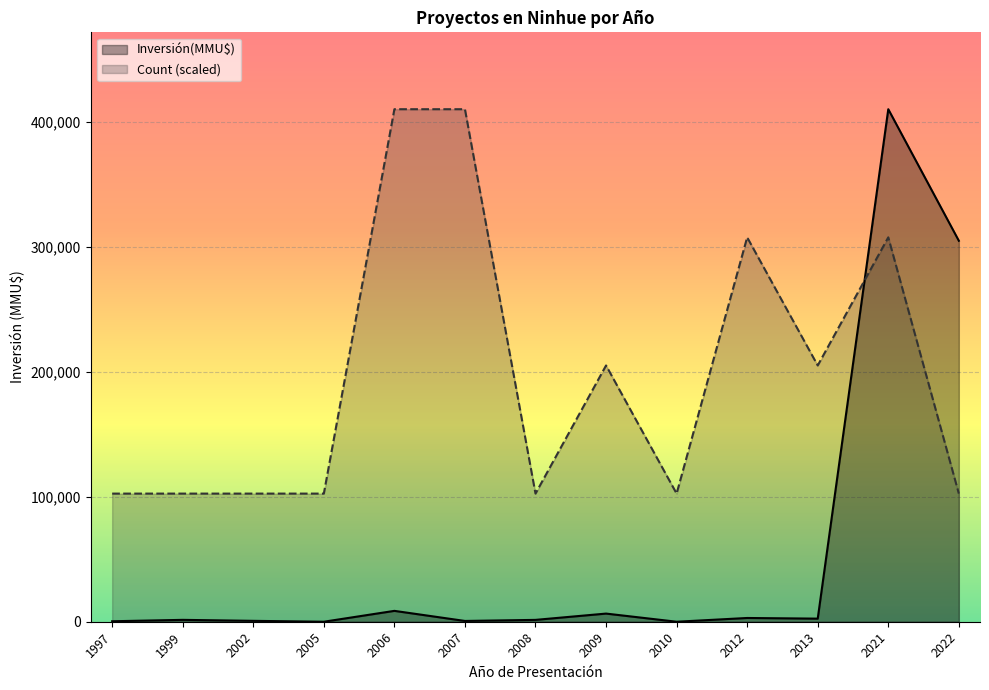

Is it true that Count equals 154817 at 2021?

False